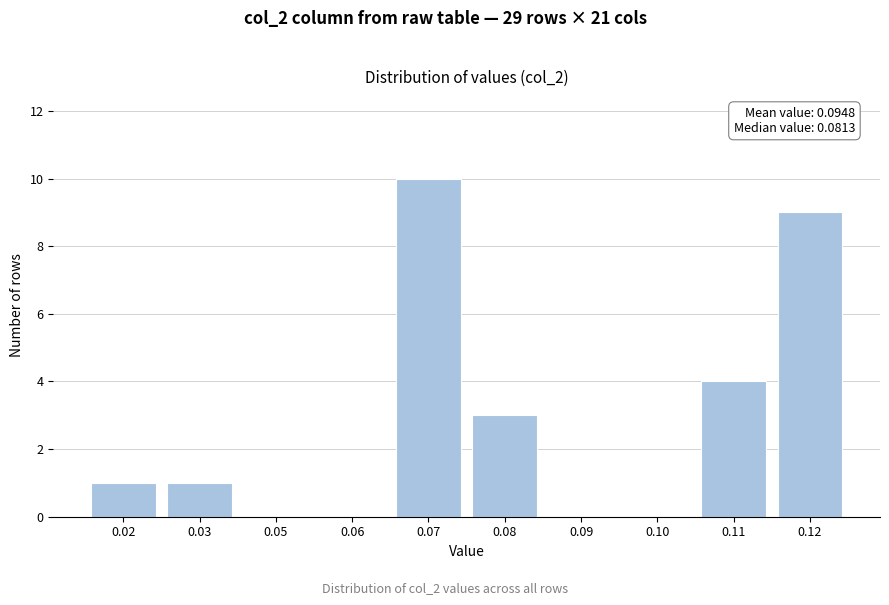

Reading right to left, list all the values displayed in this chart.

0.12=9	0.11=4	0.10=0	0.09=0	0.08=3	0.07=10	0.06=0	0.05=0	0.03=1	0.02=1